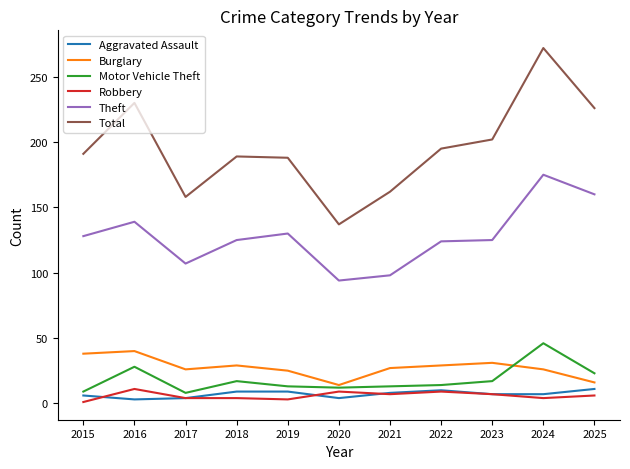

Is it true that Robbery equals 4 at 2017?

True